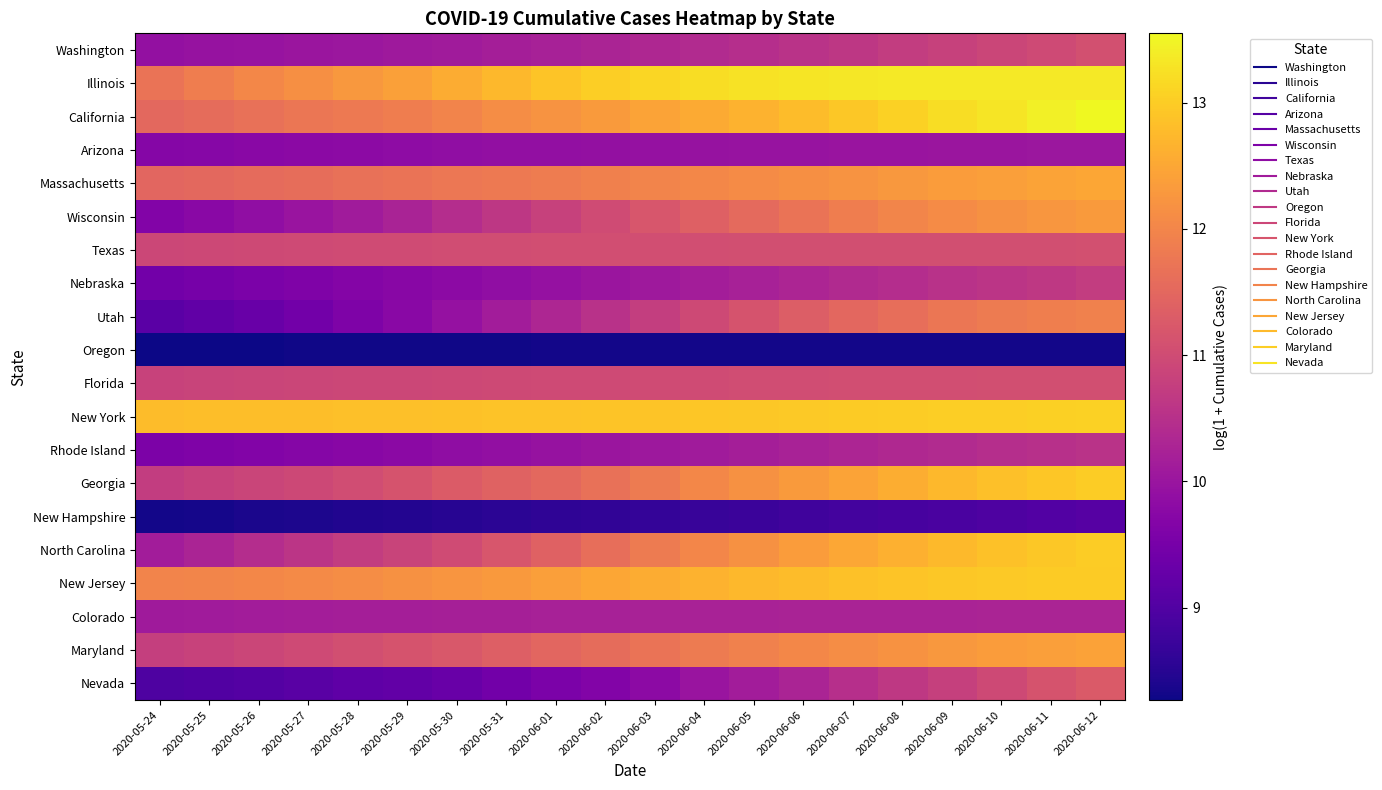

Reading right to left, what are all the values shown in this chart?

Washington: 2020-06-12=11.1	2020-06-11=11.0	2020-06-10=10.9	2020-06-09=10.8	2020-06-08=10.7	2020-06-07=10.6	2020-06-06=10.5	2020-06-05=10.5	2020-06-04=10.4	2020-06-03=10.3	2020-06-02=10.3	2020-06-01=10.2	2020-05-31=10.2	2020-05-30=10.1	2020-05-29=10.1	2020-05-28=10.0	2020-05-27=10.0	2020-05-26=10.0	2020-05-25=9.9	2020-05-24=9.9
Illinois: 2020-06-12=13.4	2020-06-11=13.4	2020-06-10=13.4	2020-06-09=13.4	2020-06-08=13.3	2020-06-07=13.3	2020-06-06=13.3	2020-06-05=13.3	2020-06-04=13.2	2020-06-03=13.1	2020-06-02=13.0	2020-06-01=12.9	2020-05-31=12.7	2020-05-30=12.6	2020-05-29=12.4	2020-05-28=12.3	2020-05-27=12.2	2020-05-26=12.0	2020-05-25=11.9	2020-05-24=11.7
California: 2020-06-12=13.5	2020-06-11=13.4	2020-06-10=13.3	2020-06-09=13.2	2020-06-08=13.1	2020-06-07=12.9	2020-06-06=12.8	2020-06-05=12.6	2020-06-04=12.5	2020-06-03=12.4	2020-06-02=12.3	2020-06-01=12.2	2020-05-31=12.1	2020-05-30=12.0	2020-05-29=11.9	2020-05-28=11.8	2020-05-27=11.7	2020-05-26=11.7	2020-05-25=11.6	2020-05-24=11.5
Arizona: 2020-06-12=10.0	2020-06-11=10.0	2020-06-10=10.0	2020-06-09=10.0	2020-06-08=10.0	2020-06-07=10.0	2020-06-06=10.0	2020-06-05=10.0	2020-06-04=9.9	2020-06-03=9.9	2020-06-02=9.9	2020-06-01=9.9	2020-05-31=9.9	2020-05-30=9.9	2020-05-29=9.8	2020-05-28=9.8	2020-05-27=9.8	2020-05-26=9.8	2020-05-25=9.7	2020-05-24=9.7
Massachusetts: 2020-06-12=12.5	2020-06-11=12.4	2020-06-10=12.4	2020-06-09=12.3	2020-06-08=12.3	2020-06-07=12.2	2020-06-06=12.1	2020-06-05=12.1	2020-06-04=12.0	2020-06-03=12.0	2020-06-02=11.9	2020-06-01=11.9	2020-05-31=11.8	2020-05-30=11.8	2020-05-29=11.7	2020-05-28=11.7	2020-05-27=11.6	2020-05-26=11.6	2020-05-25=11.5	2020-05-24=11.5
Wisconsin: 2020-06-12=12.3	2020-06-11=12.3	2020-06-10=12.2	2020-06-09=12.1	2020-06-08=12.0	2020-06-07=11.9	2020-06-06=11.7	2020-06-05=11.5	2020-06-04=11.4	2020-06-03=11.2	2020-06-02=11.0	2020-06-01=10.8	2020-05-31=10.6	2020-05-30=10.4	2020-05-29=10.3	2020-05-28=10.1	2020-05-27=10.0	2020-05-26=9.9	2020-05-25=9.8	2020-05-24=9.7
Texas: 2020-06-12=11.1	2020-06-11=11.1	2020-06-10=11.1	2020-06-09=11.1	2020-06-08=11.1	2020-06-07=11.1	2020-06-06=11.1	2020-06-05=11.1	2020-06-04=11.1	2020-06-03=11.0	2020-06-02=11.0	2020-06-01=11.0	2020-05-31=11.0	2020-05-30=11.0	2020-05-29=11.0	2020-05-28=11.0	2020-05-27=11.0	2020-05-26=11.0	2020-05-25=10.9	2020-05-24=10.9
Nebraska: 2020-06-12=10.7	2020-06-11=10.7	2020-06-10=10.6	2020-06-09=10.5	2020-06-08=10.5	2020-06-07=10.4	2020-06-06=10.3	2020-06-05=10.2	2020-06-04=10.2	2020-06-03=10.1	2020-06-02=10.0	2020-06-01=9.9	2020-05-31=9.9	2020-05-30=9.8	2020-05-29=9.7	2020-05-28=9.7	2020-05-27=9.6	2020-05-26=9.6	2020-05-25=9.5	2020-05-24=9.4
Utah: 2020-06-12=11.9	2020-06-11=11.9	2020-06-10=11.8	2020-06-09=11.7	2020-06-08=11.6	2020-06-07=11.5	2020-06-06=11.3	2020-06-05=11.1	2020-06-04=11.0	2020-06-03=10.7	2020-06-02=10.5	2020-06-01=10.3	2020-05-31=10.1	2020-05-30=9.9	2020-05-29=9.8	2020-05-28=9.6	2020-05-27=9.4	2020-05-26=9.3	2020-05-25=9.2	2020-05-24=9.1
Oregon: 2020-06-12=8.3	2020-06-11=8.3	2020-06-10=8.3	2020-06-09=8.3	2020-06-08=8.3	2020-06-07=8.3	2020-06-06=8.3	2020-06-05=8.3	2020-06-04=8.3	2020-06-03=8.3	2020-06-02=8.3	2020-06-01=8.3	2020-05-31=8.3	2020-05-30=8.3	2020-05-29=8.3	2020-05-28=8.3	2020-05-27=8.3	2020-05-26=8.3	2020-05-25=8.3	2020-05-24=8.3
Florida: 2020-06-12=11.1	2020-06-11=11.1	2020-06-10=11.1	2020-06-09=11.1	2020-06-08=11.0	2020-06-07=11.0	2020-06-06=11.0	2020-06-05=11.0	2020-06-04=11.0	2020-06-03=11.0	2020-06-02=11.0	2020-06-01=11.0	2020-05-31=11.0	2020-05-30=10.9	2020-05-29=10.9	2020-05-28=10.9	2020-05-27=10.9	2020-05-26=10.9	2020-05-25=10.9	2020-05-24=10.8
New York: 2020-06-12=13.1	2020-06-11=13.1	2020-06-10=13.0	2020-06-09=13.0	2020-06-08=13.0	2020-06-07=13.0	2020-06-06=13.0	2020-06-05=12.9	2020-06-04=12.9	2020-06-03=12.9	2020-06-02=12.9	2020-06-01=12.9	2020-05-31=12.9	2020-05-30=12.9	2020-05-29=12.8	2020-05-28=12.8	2020-05-27=12.8	2020-05-26=12.8	2020-05-25=12.8	2020-05-24=12.8
Rhode Island: 2020-06-12=10.5	2020-06-11=10.5	2020-06-10=10.5	2020-06-09=10.4	2020-06-08=10.4	2020-06-07=10.3	2020-06-06=10.2	2020-06-05=10.2	2020-06-04=10.1	2020-06-03=10.1	2020-06-02=10.0	2020-06-01=9.9	2020-05-31=9.9	2020-05-30=9.8	2020-05-29=9.8	2020-05-28=9.7	2020-05-27=9.7	2020-05-26=9.7	2020-05-25=9.6	2020-05-24=9.6
Georgia: 2020-06-12=13.0	2020-06-11=12.9	2020-06-10=12.8	2020-06-09=12.7	2020-06-08=12.6	2020-06-07=12.4	2020-06-06=12.3	2020-06-05=12.2	2020-06-04=12.0	2020-06-03=11.8	2020-06-02=11.7	2020-06-01=11.5	2020-05-31=11.4	2020-05-30=11.3	2020-05-29=11.1	2020-05-28=11.0	2020-05-27=10.9	2020-05-26=10.9	2020-05-25=10.8	2020-05-24=10.7
New Hampshire: 2020-06-12=9.1	2020-06-11=9.0	2020-06-10=9.0	2020-06-09=8.9	2020-06-08=8.9	2020-06-07=8.8	2020-06-06=8.8	2020-06-05=8.7	2020-06-04=8.7	2020-06-03=8.7	2020-06-02=8.6	2020-06-01=8.6	2020-05-31=8.5	2020-05-30=8.5	2020-05-29=8.5	2020-05-28=8.4	2020-05-27=8.4	2020-05-26=8.4	2020-05-25=8.4	2020-05-24=8.3
North Carolina: 2020-06-12=13.0	2020-06-11=12.9	2020-06-10=12.9	2020-06-09=12.8	2020-06-08=12.6	2020-06-07=12.5	2020-06-06=12.3	2020-06-05=12.2	2020-06-04=12.0	2020-06-03=11.8	2020-06-02=11.6	2020-06-01=11.4	2020-05-31=11.2	2020-05-30=11.0	2020-05-29=10.8	2020-05-28=10.7	2020-05-27=10.6	2020-05-26=10.4	2020-05-25=10.3	2020-05-24=10.1
New Jersey: 2020-06-12=13.0	2020-06-11=13.0	2020-06-10=13.0	2020-06-09=12.9	2020-06-08=12.9	2020-06-07=12.9	2020-06-06=12.8	2020-06-05=12.7	2020-06-04=12.7	2020-06-03=12.6	2020-06-02=12.5	2020-06-01=12.4	2020-05-31=12.3	2020-05-30=12.2	2020-05-29=12.2	2020-05-28=12.1	2020-05-27=12.1	2020-05-26=12.0	2020-05-25=12.0	2020-05-24=12.0
Colorado: 2020-06-12=10.3	2020-06-11=10.3	2020-06-10=10.3	2020-06-09=10.3	2020-06-08=10.3	2020-06-07=10.3	2020-06-06=10.3	2020-06-05=10.2	2020-06-04=10.2	2020-06-03=10.2	2020-06-02=10.2	2020-06-01=10.2	2020-05-31=10.2	2020-05-30=10.2	2020-05-29=10.2	2020-05-28=10.2	2020-05-27=10.2	2020-05-26=10.1	2020-05-25=10.1	2020-05-24=10.1
Maryland: 2020-06-12=12.4	2020-06-11=12.4	2020-06-10=12.3	2020-06-09=12.3	2020-06-08=12.2	2020-06-07=12.1	2020-06-06=12.0	2020-06-05=11.9	2020-06-04=11.8	2020-06-03=11.7	2020-06-02=11.6	2020-06-01=11.5	2020-05-31=11.4	2020-05-30=11.2	2020-05-29=11.1	2020-05-28=11.1	2020-05-27=11.0	2020-05-26=10.9	2020-05-25=10.8	2020-05-24=10.8
Nevada: 2020-06-12=11.3	2020-06-11=11.1	2020-06-10=11.0	2020-06-09=10.8	2020-06-08=10.7	2020-06-07=10.5	2020-06-06=10.3	2020-06-05=10.1	2020-06-04=10.0	2020-06-03=9.8	2020-06-02=9.7	2020-06-01=9.6	2020-05-31=9.4	2020-05-30=9.3	2020-05-29=9.2	2020-05-28=9.2	2020-05-27=9.1	2020-05-26=9.0	2020-05-25=9.0	2020-05-24=9.0